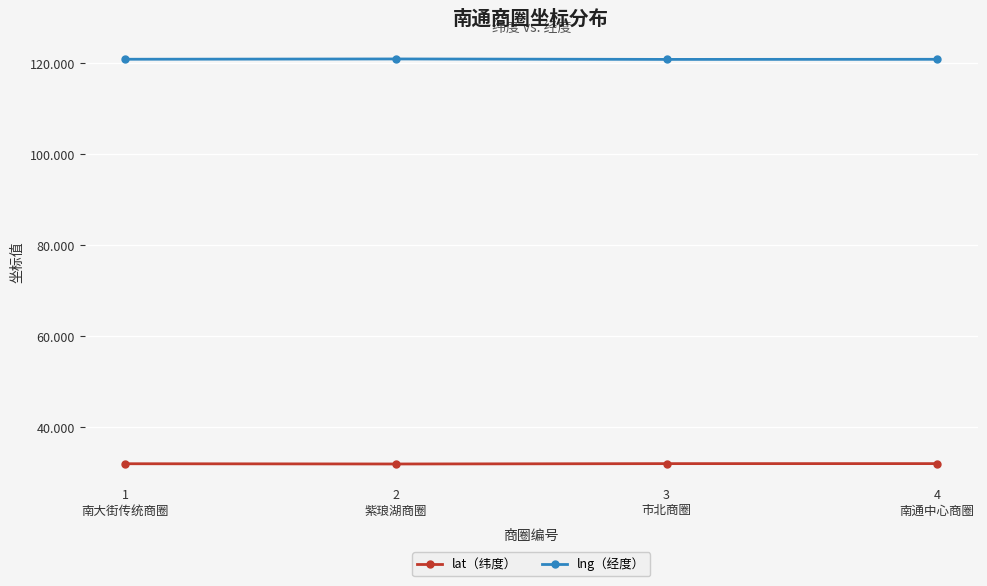

Is the value of lat（纬度） at 2
紫琅湖商圈 greater than the value of lng（经度） at 4
南通中心商圈?

No